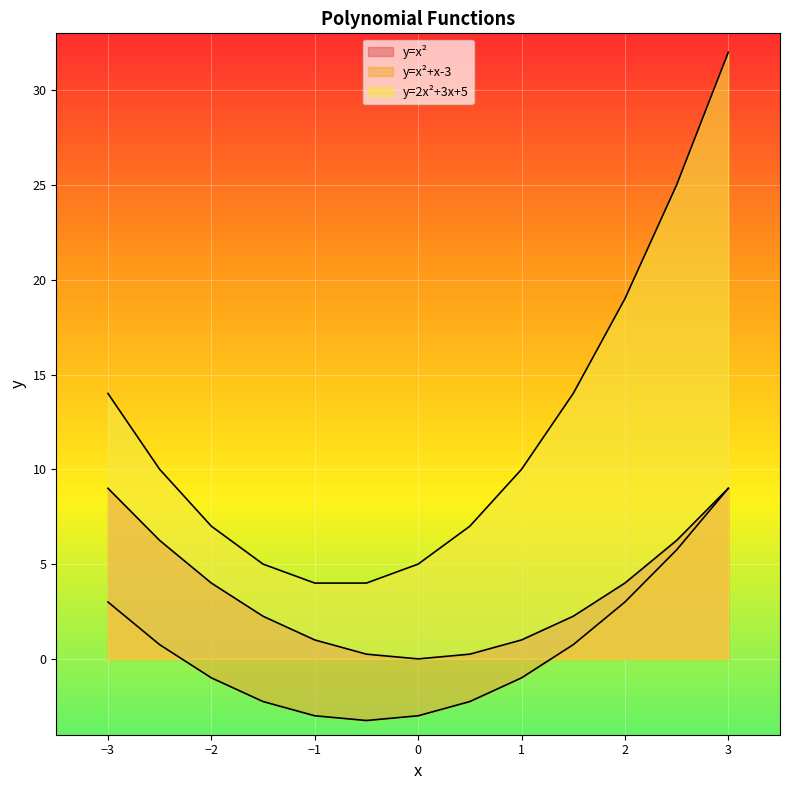

True or false: y=2x²+3x+5 has a value of 4.4 at 0.5.

False